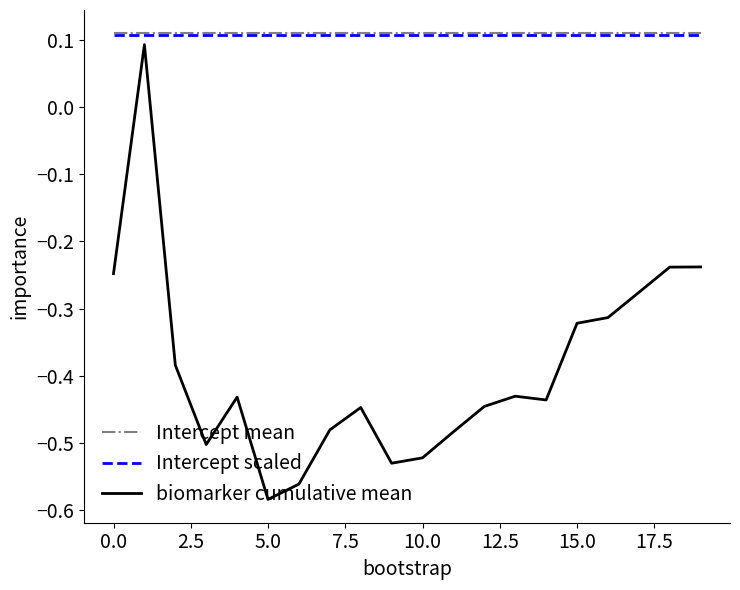

Which series has the largest range (max minus min)?

biomarker cumulative mean